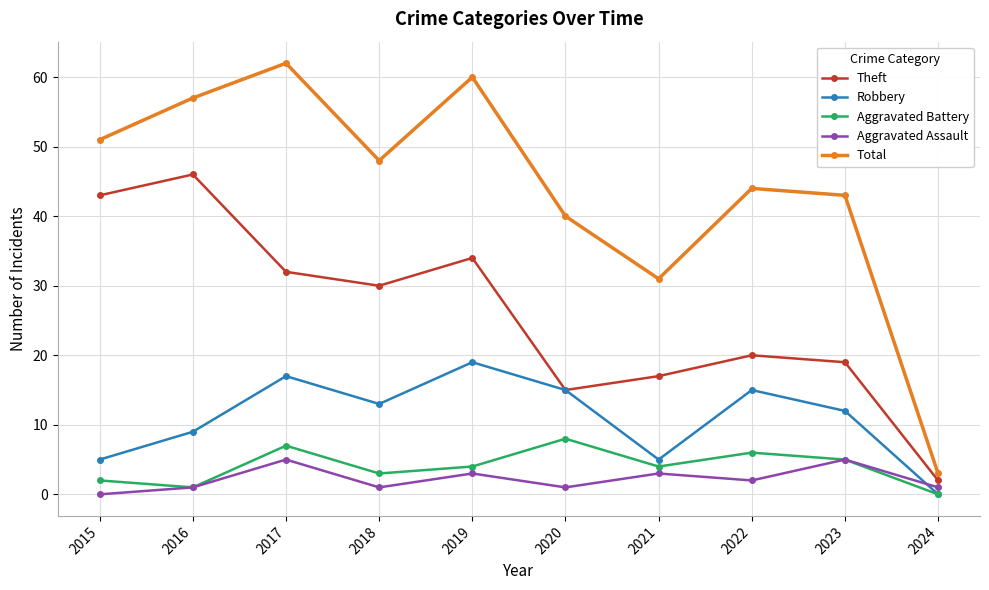

Reading left to right, what are all the values shown in this chart?

Theft: 2015=43	2016=46	2017=32	2018=30	2019=34	2020=15	2021=17	2022=20	2023=19	2024=2
Robbery: 2015=5	2016=9	2017=17	2018=13	2019=19	2020=15	2021=5	2022=15	2023=12	2024=0
Aggravated Battery: 2015=2	2016=1	2017=7	2018=3	2019=4	2020=8	2021=4	2022=6	2023=5	2024=0
Aggravated Assault: 2015=0	2016=1	2017=5	2018=1	2019=3	2020=1	2021=3	2022=2	2023=5	2024=1
Total: 2015=51	2016=57	2017=62	2018=48	2019=60	2020=40	2021=31	2022=44	2023=43	2024=3